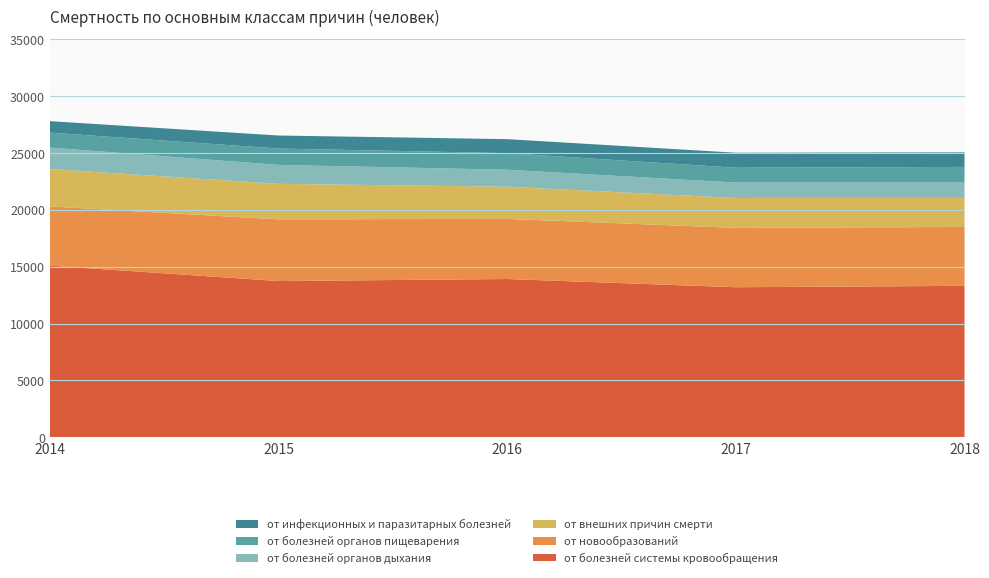

Reading left to right, transcribe all the data shown in this chart.

от болезней системы кровообращения: 2014=15098	2015=13742	2016=13920	2017=13198	2018=13318
от новообразований: 2014=5209	2015=5429	2016=5290	2017=5220	2018=5183
от внешних причин смерти: 2014=3293	2015=3123	2016=2831	2017=2633	2018=2554
от болезней органов дыхания: 2014=1881	2015=1668	2016=1495	2017=1356	2018=1349
от болезней органов пищеварения: 2014=1323	2015=1437	2016=1461	2017=1305	2018=1380
от инфекционных и паразитарных болезней: 2014=1006	2015=1148	2016=1230	2017=1321	2018=1282